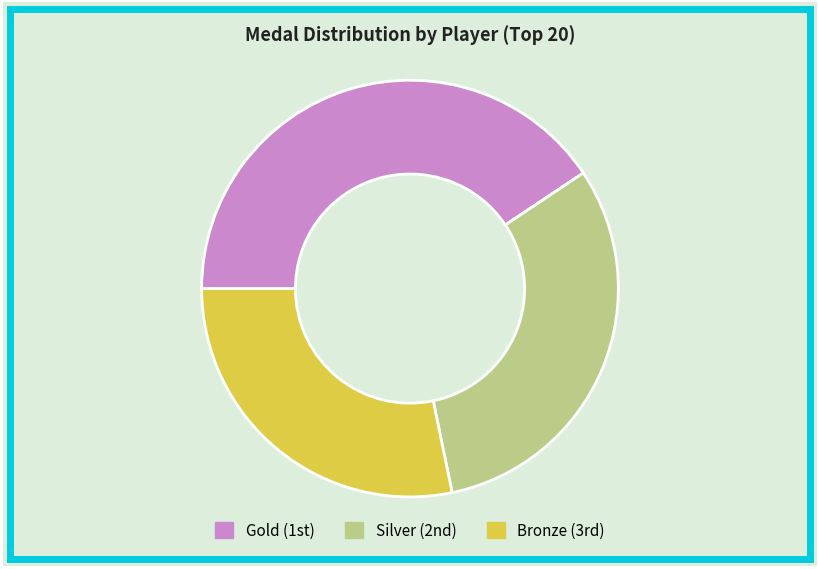

Which category has the smallest portion of the pie?

Bronze (3rd)